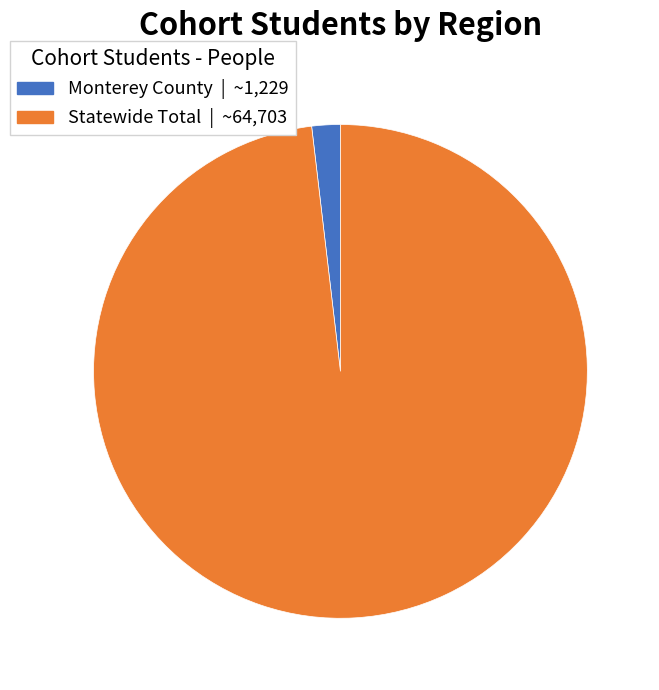

Combined, do Statewide Total and Monterey County account for over 50%?

Yes